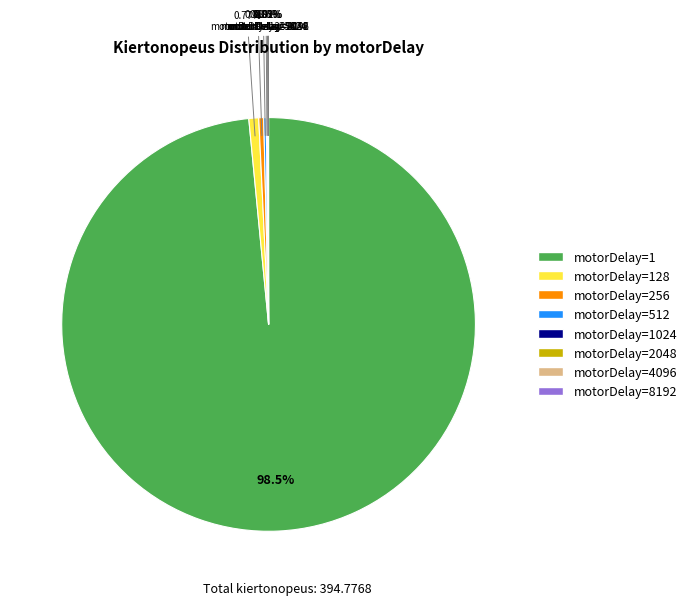

Is there any slice that represents more than half of the pie?

Yes